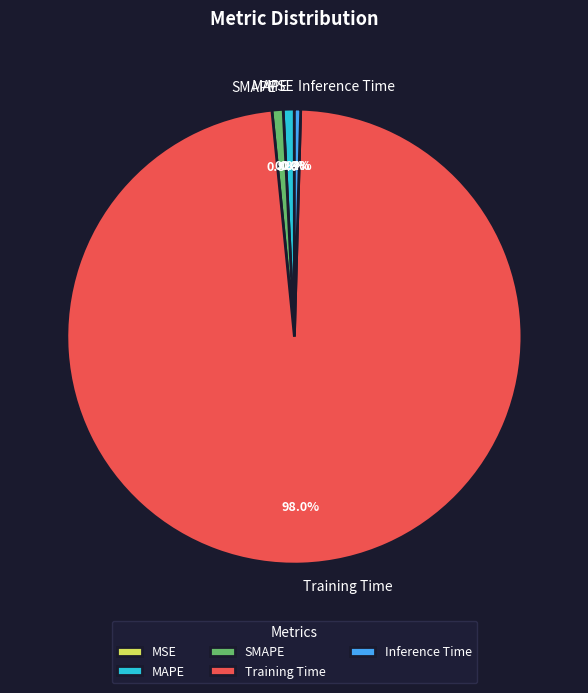

Which has a higher value, Training Time or Inference Time?

Training Time